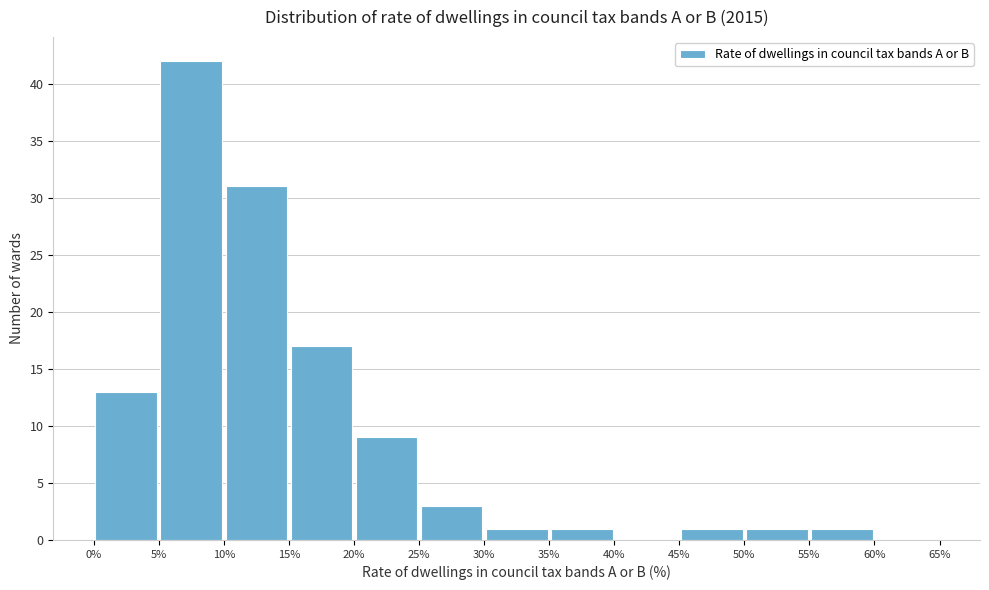

What is the height of the bar covering 50% to 55% on the x-axis? The values are not printed on the chart, so give them approximately, as read against the axis.

1